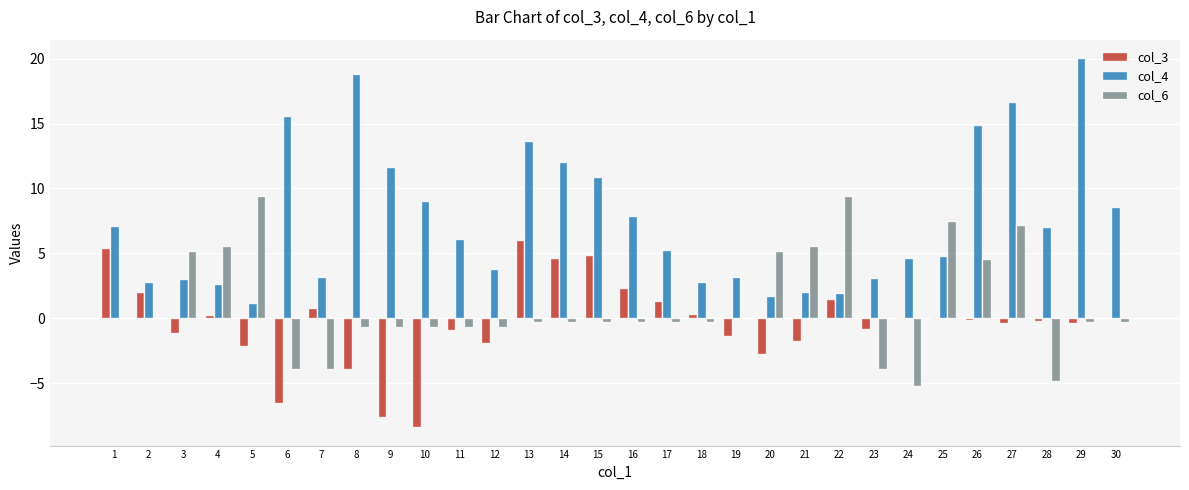

Which series has the largest total across all categories?

col_4